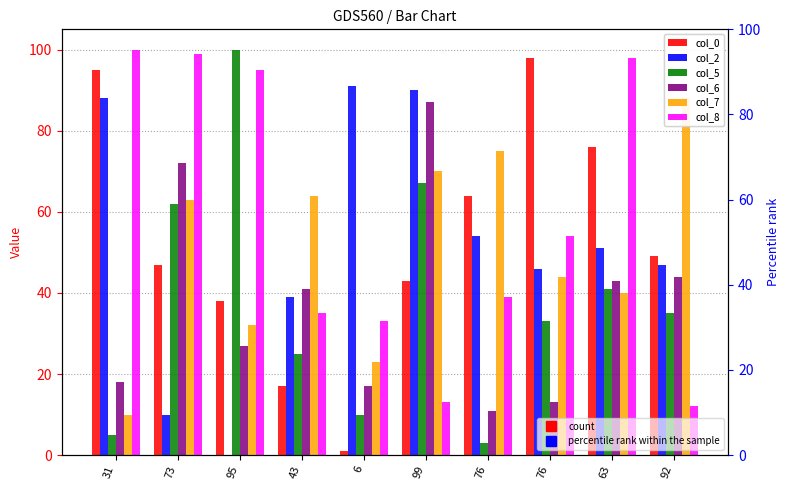

Which category has the lowest value in the col_8 series?

92